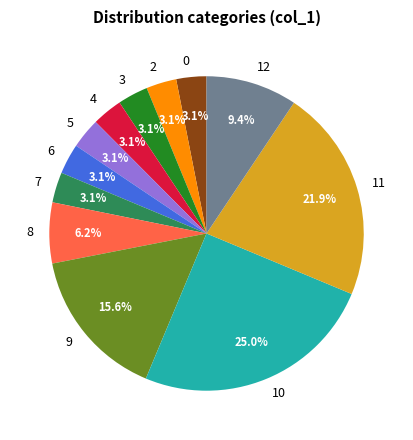

How much of the chart is everything except 7?

96.9%